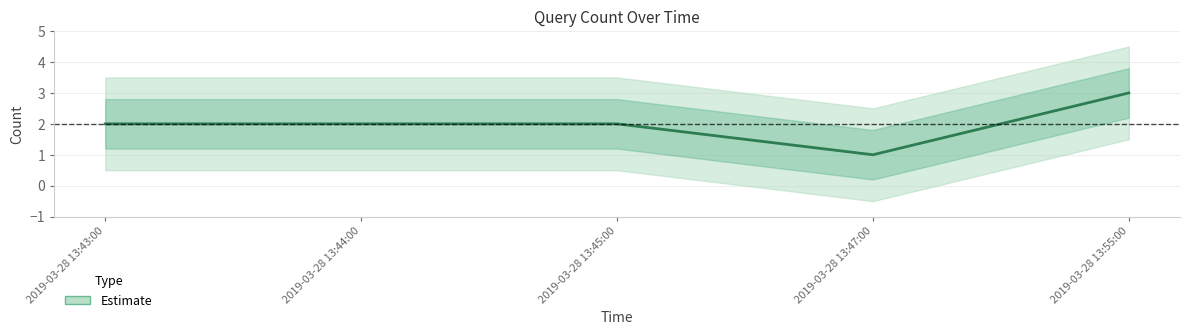

What is the value of the 5th point from the left?

3